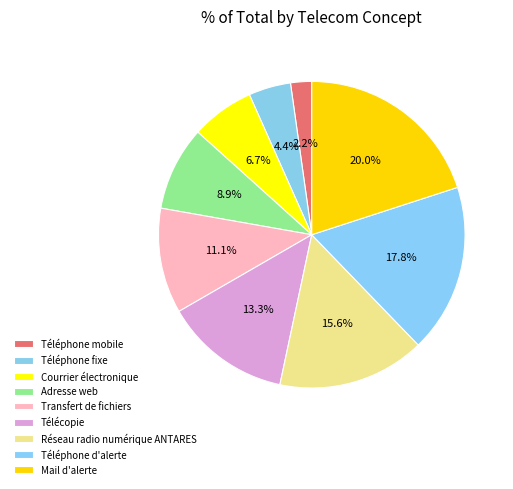

Is there any slice that represents more than half of the pie?

No